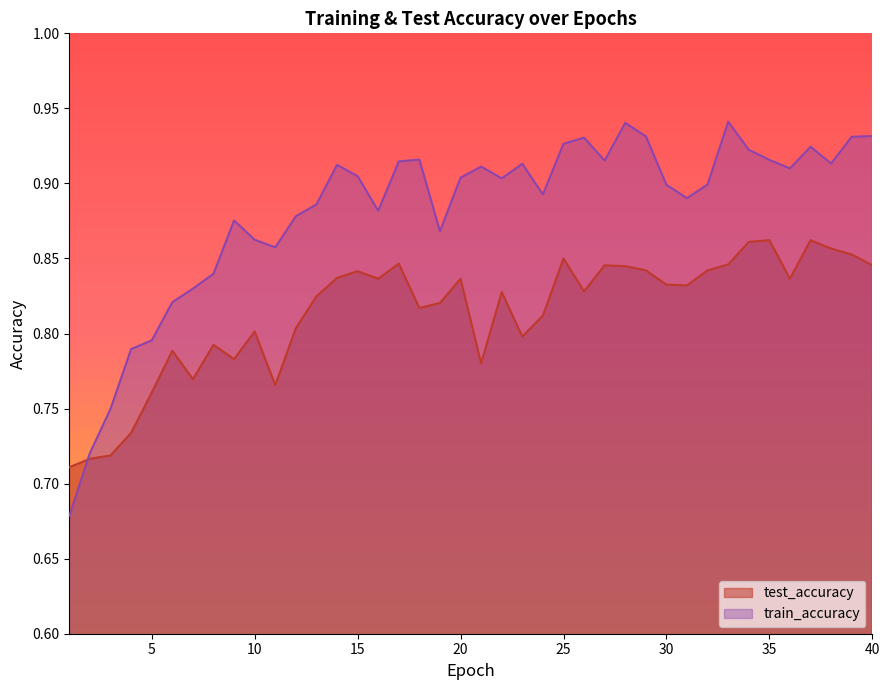

What is the sum of all test_accuracy values?

32.6